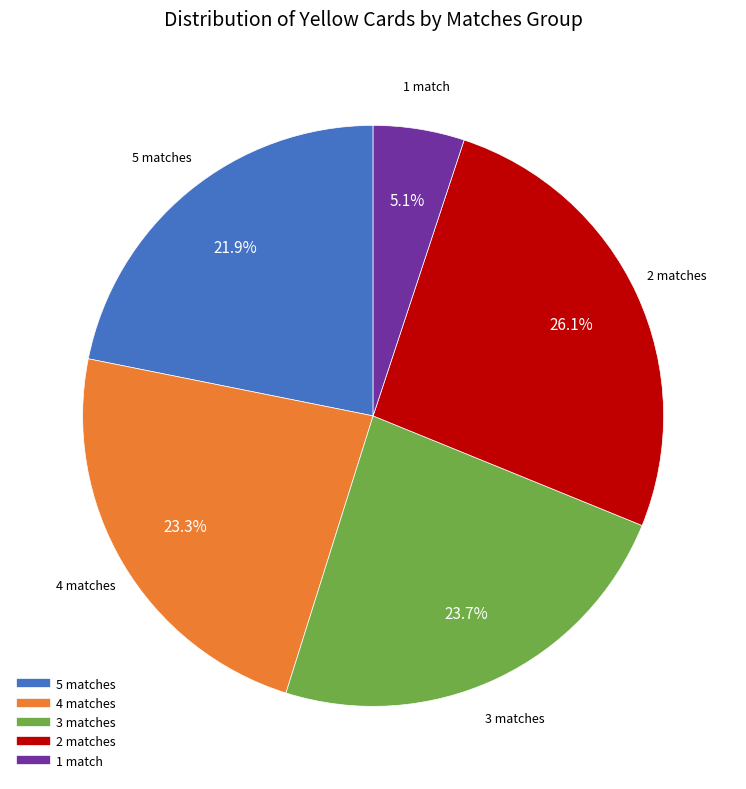

Is there a majority slice in this chart?

No